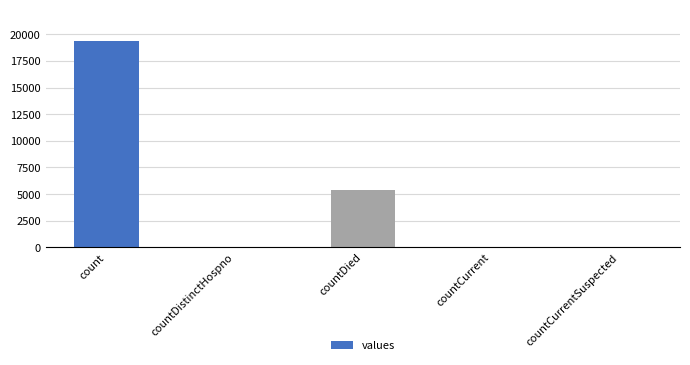

What is the maximum value shown in the chart?

19420